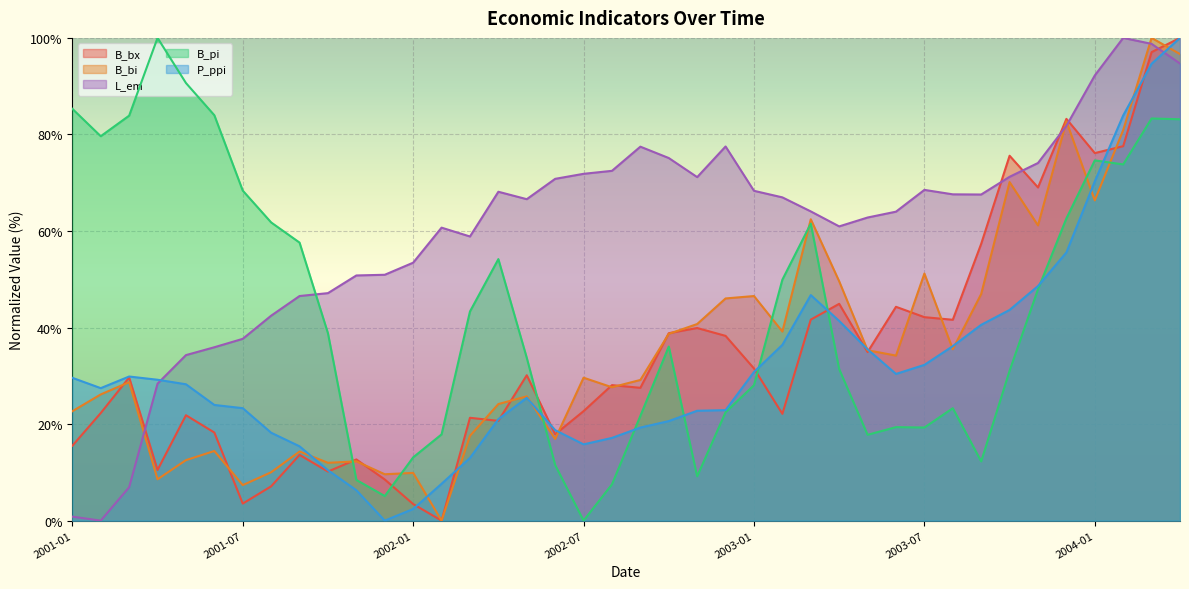

What is the label of the 31st point from the left?

2003-07